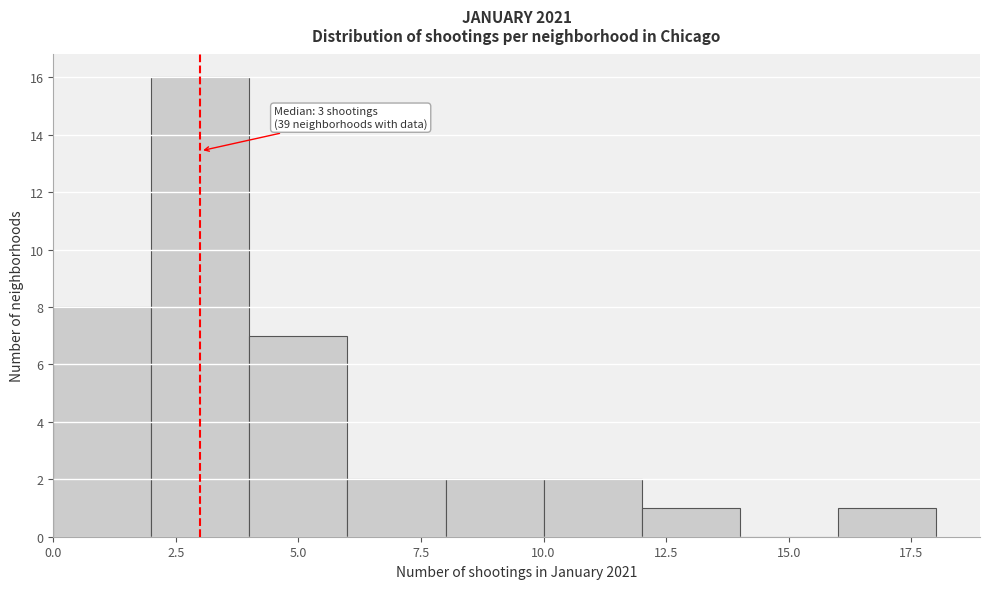

Over which range of the x-axis is the bar tallest?

2 to 4